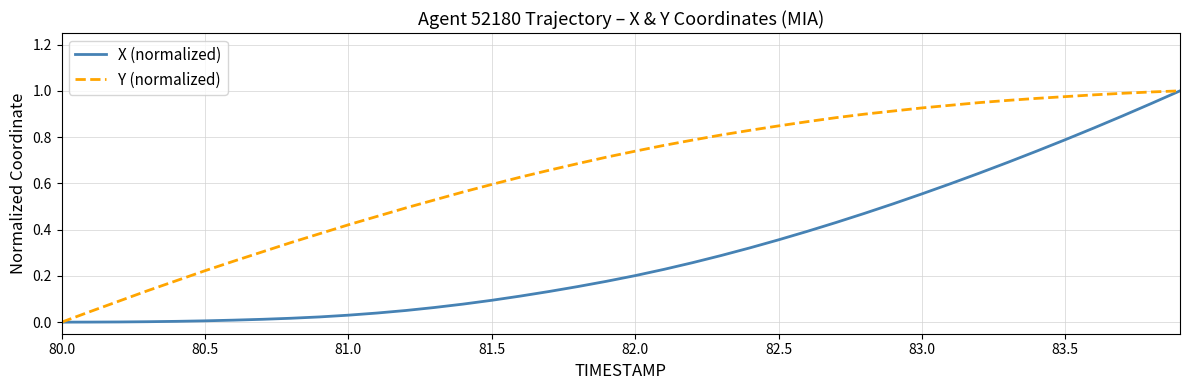

Which series has the largest total across all categories?

Y (normalized)